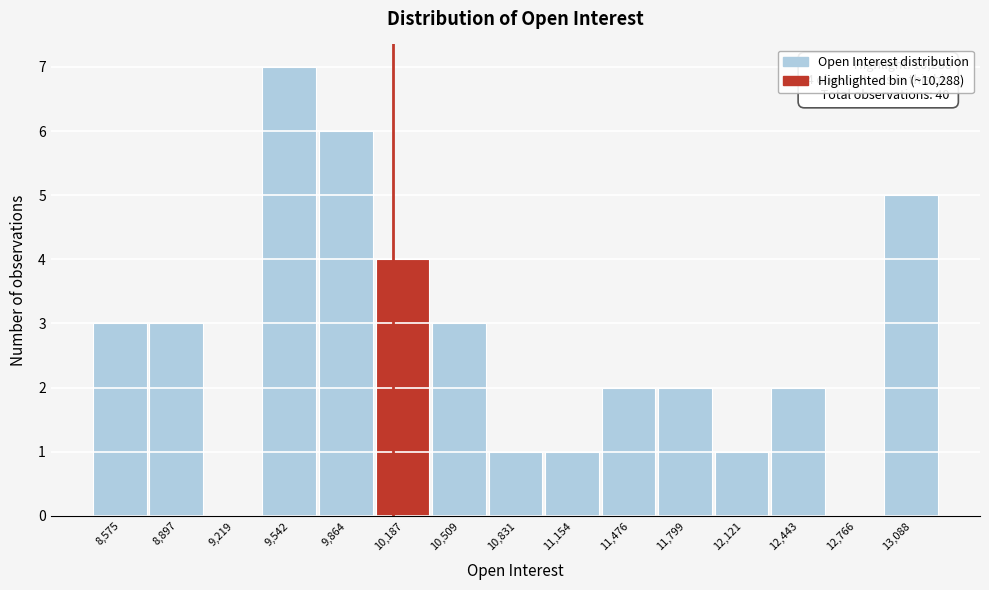

Reading left to right, transcribe all the data shown in this chart.

8,575=3	8,897=3	9,219=0	9,542=7	9,864=6	10,187=4	10,509=3	10,831=1	11,154=1	11,476=2	11,799=2	12,121=1	12,443=2	12,766=0	13,088=5